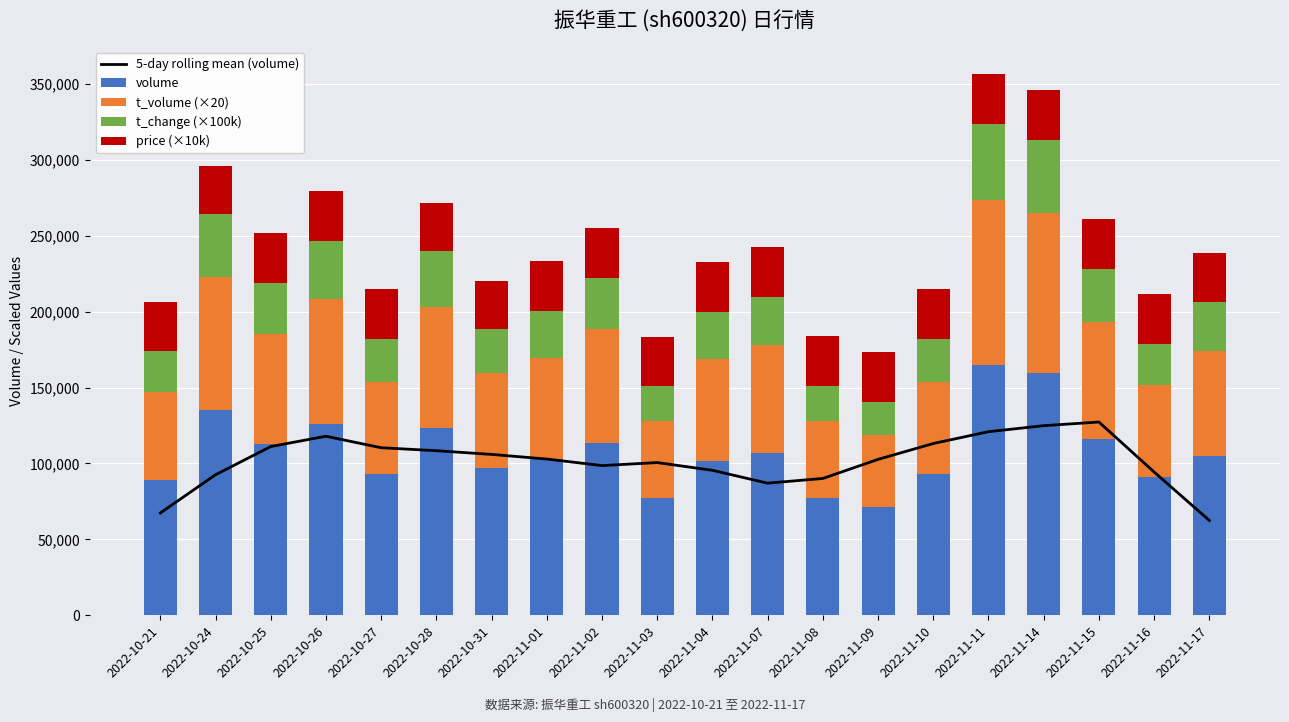

What position from the right is 2022-11-10?

6